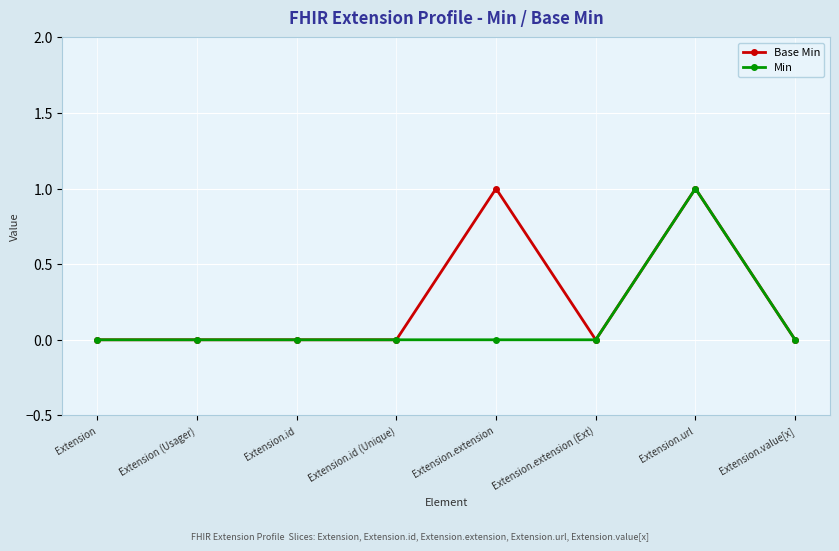

List the series in order of their overall mean, highest first.

Base Min, Min